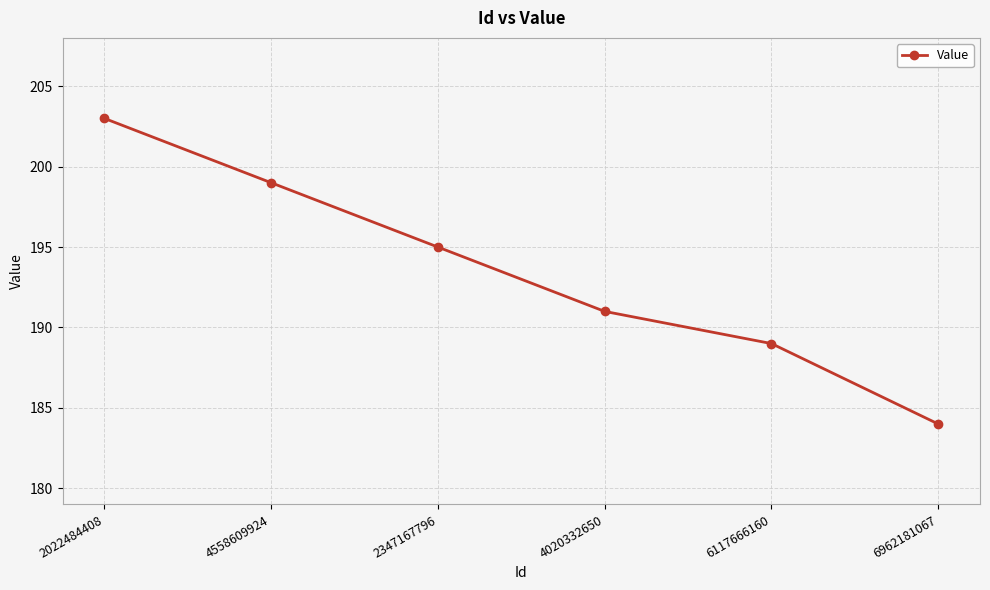

Count the values in the range 189 to 199.

4